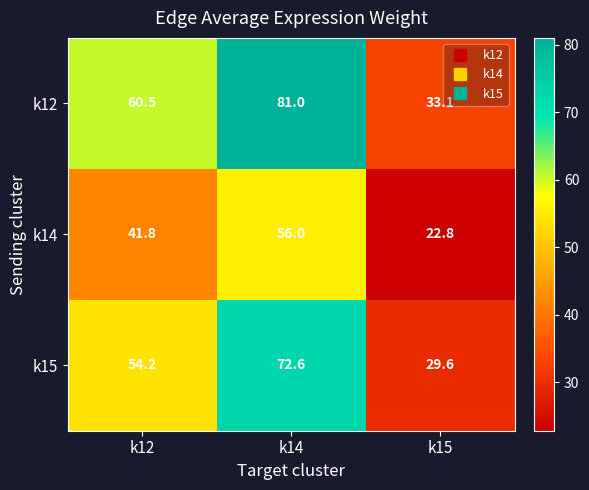

Reading right to left, what are all the values shown in this chart?

k12: k15=33.1	k14=81.0	k12=60.5
k14: k15=22.8	k14=56.0	k12=41.8
k15: k15=29.6	k14=72.6	k12=54.2